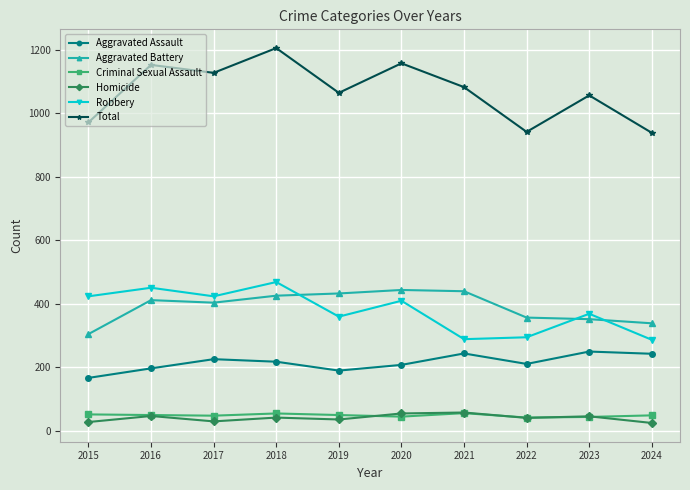

What is the greatest value displayed?

1205